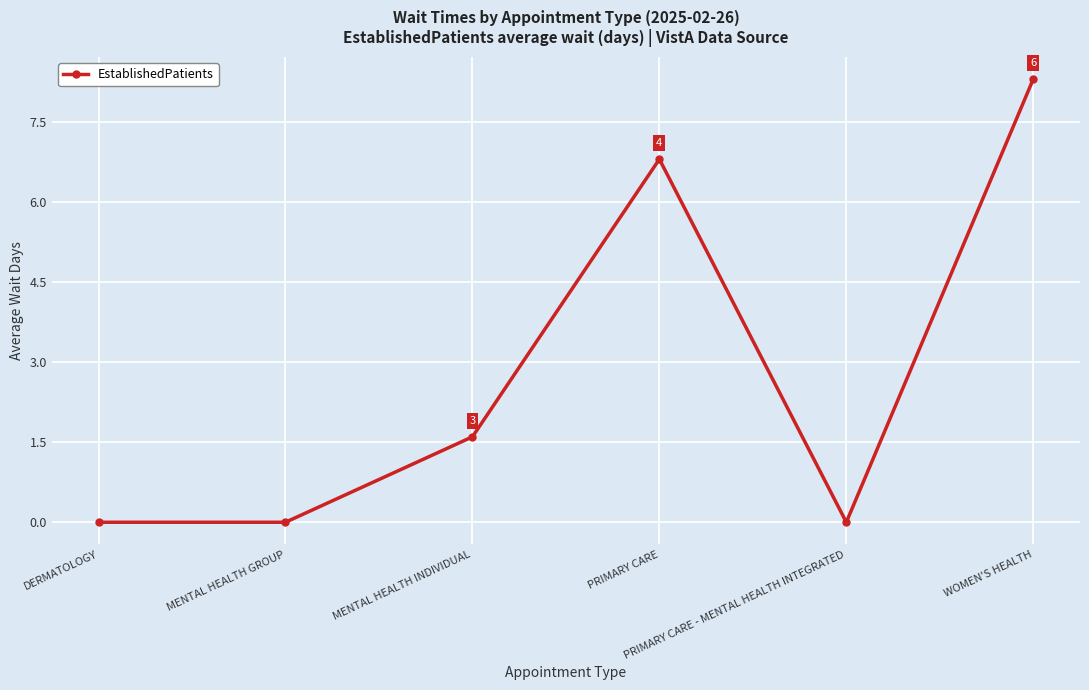

What is the sum of the values at PRIMARY CARE and MENTAL HEALTH INDIVIDUAL?

8.4